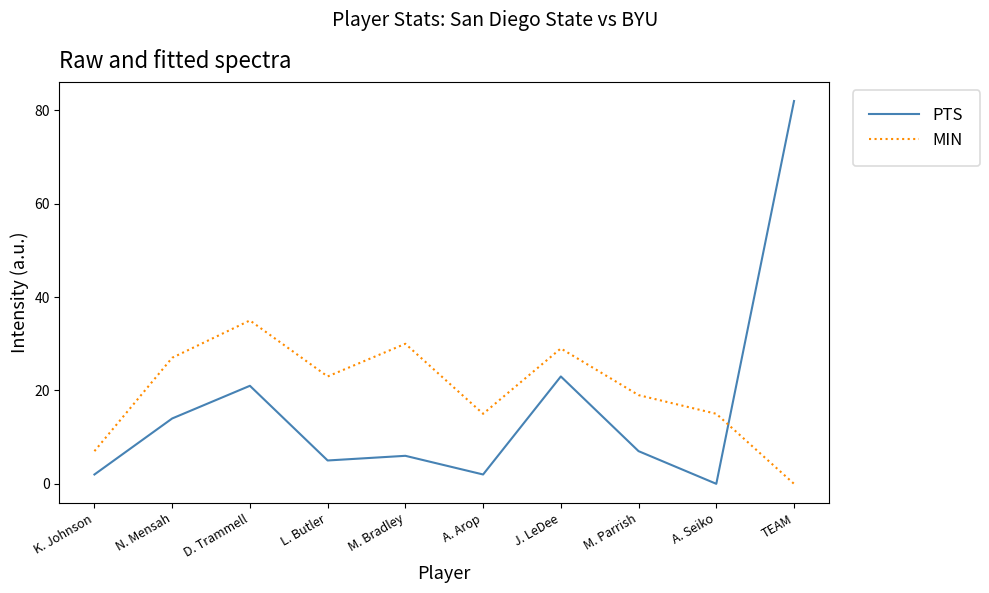

Which series has the largest total across all categories?

MIN